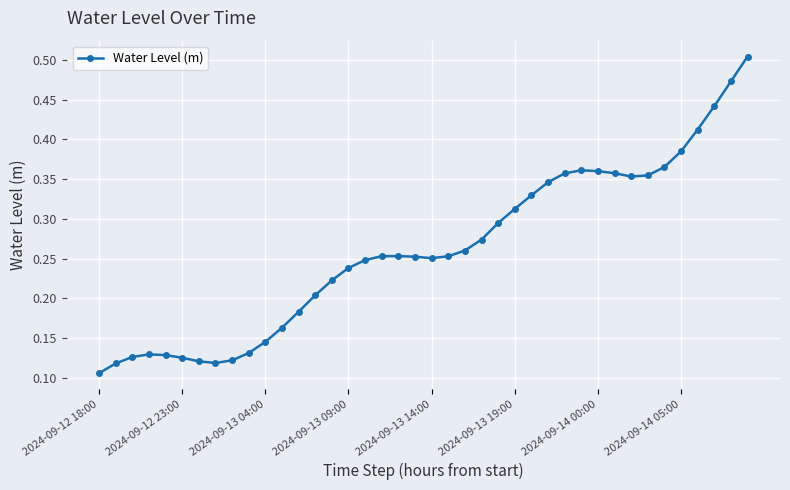

True or false: the data has more than 0 interior local peaks.

True